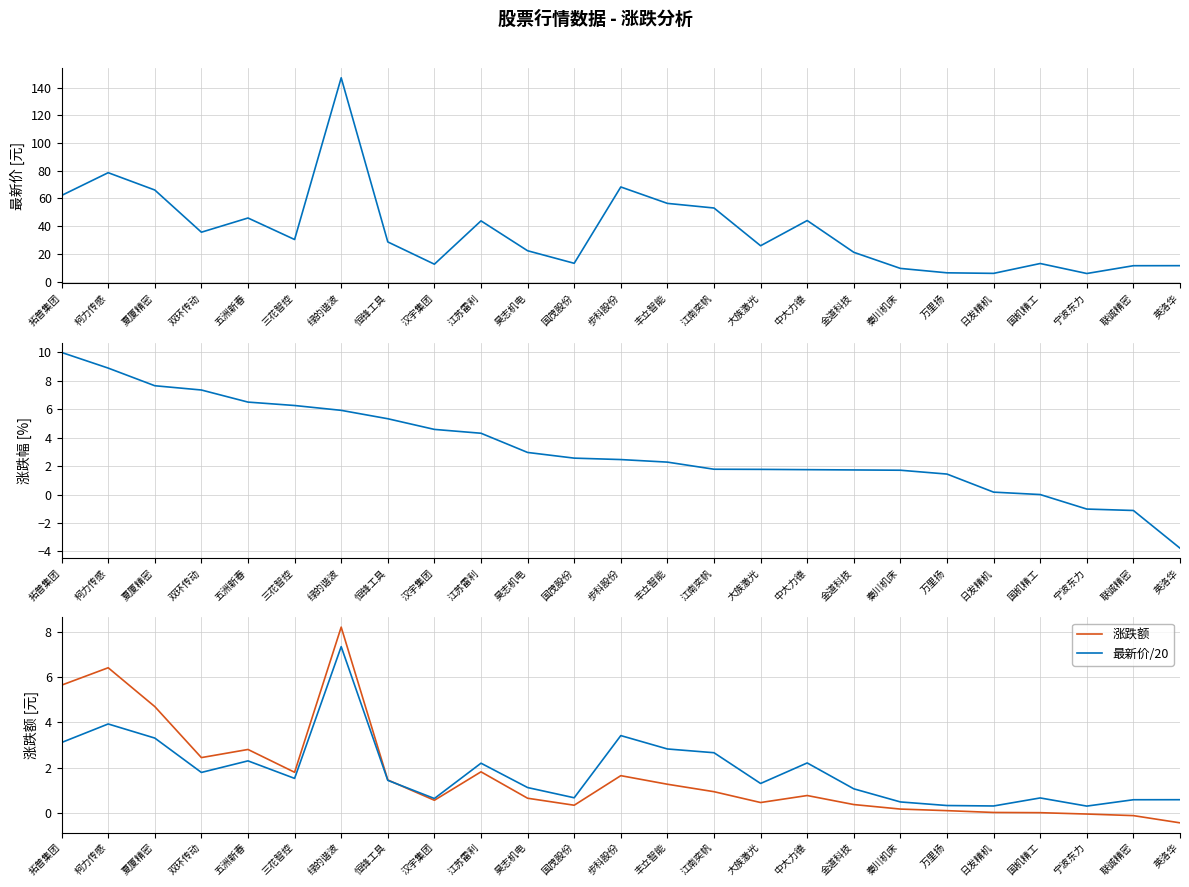

How many positive values does the 涨跌幅 series have?

21